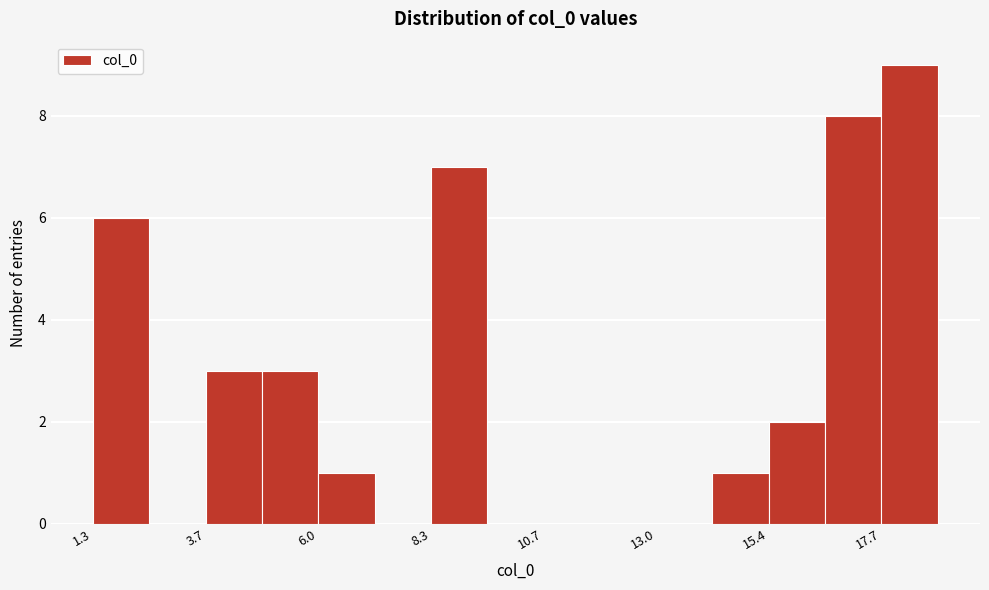

Around what value on the x-axis is the tallest bar? Give the approximate position of its centre, as read against the axis.

18.5